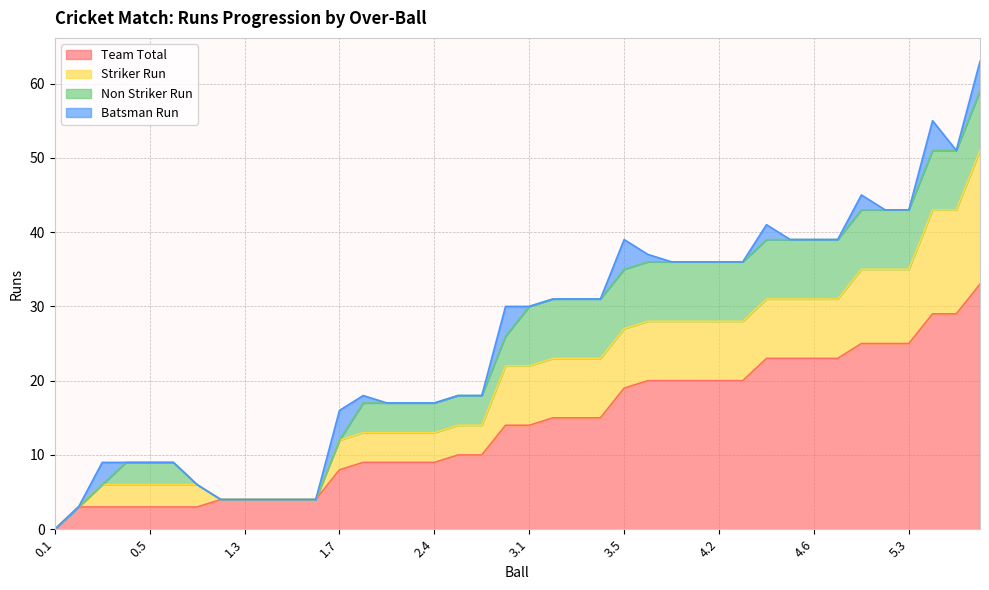

What is the value of the Non Striker Run point at the 17th from the left?

4